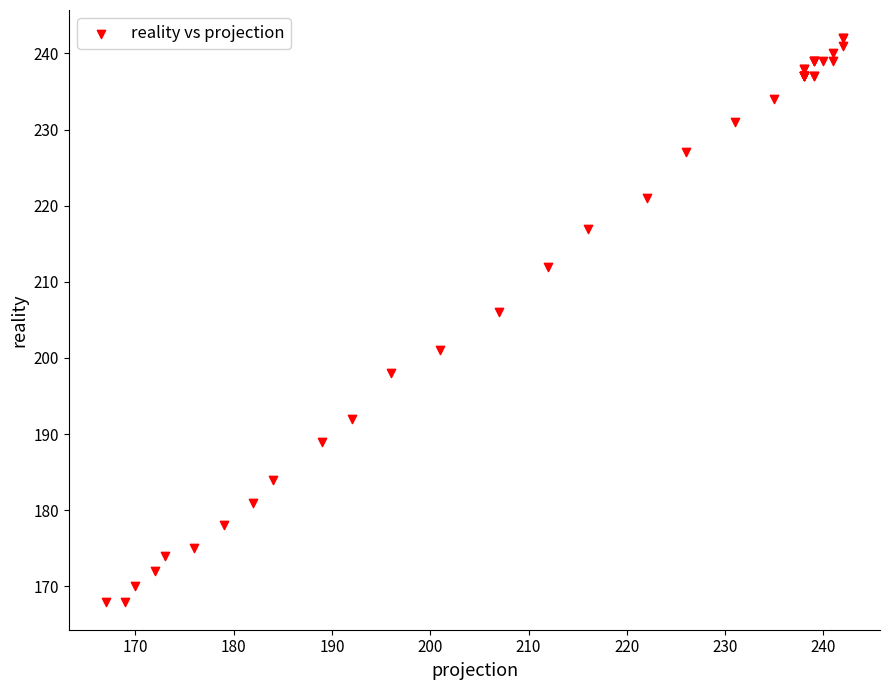

What Y value in the scatter plot is closest to 205?

206